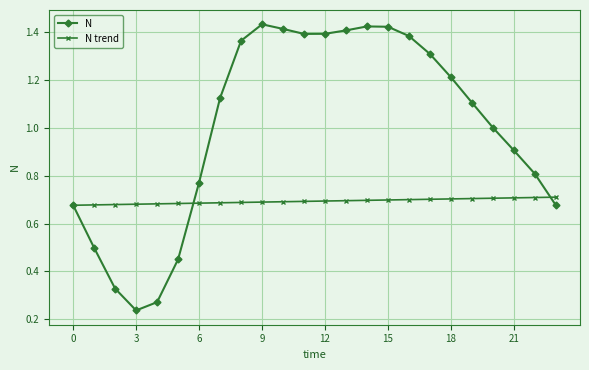

Which series has the largest total across all categories?

N